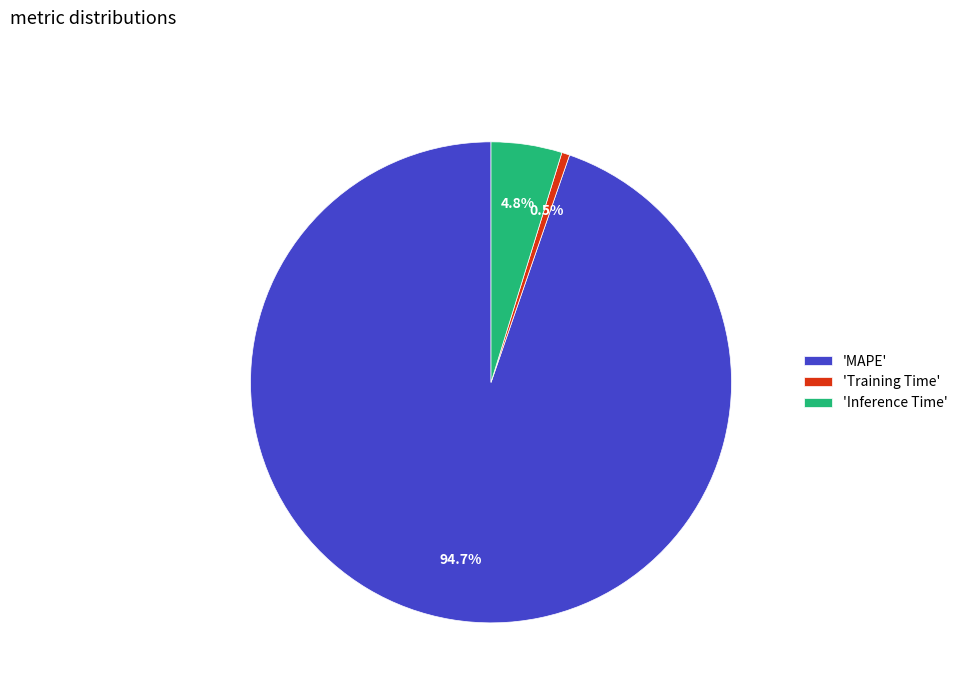

Does 'MAPE' account for over 50% of the chart?

Yes